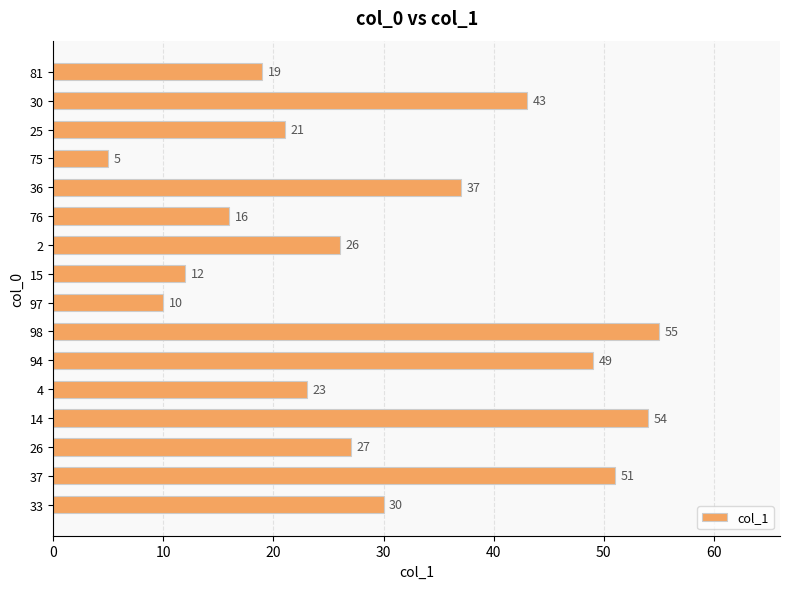

Which label corresponds to the smallest value in the chart?

75